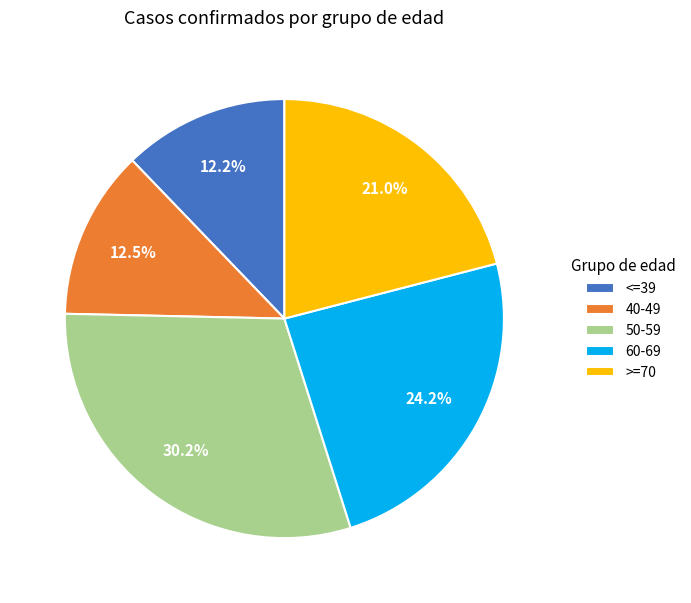

The 60-69 slice represents 8% of the pie. True or false?

False